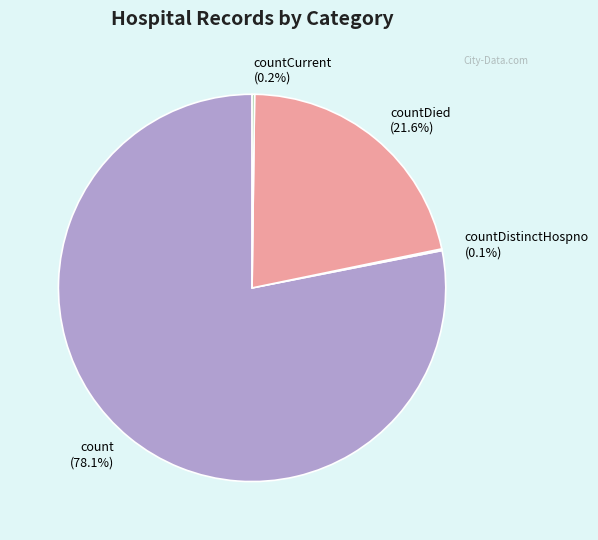

What percentage do countDied (21.6%) and count (78.1%) together represent?

99.7%